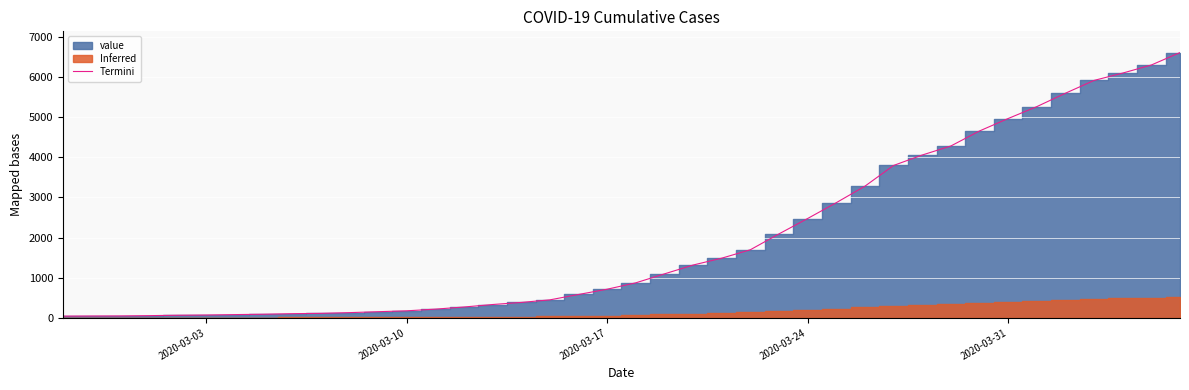

What is the value of the 11th point from the left?

129